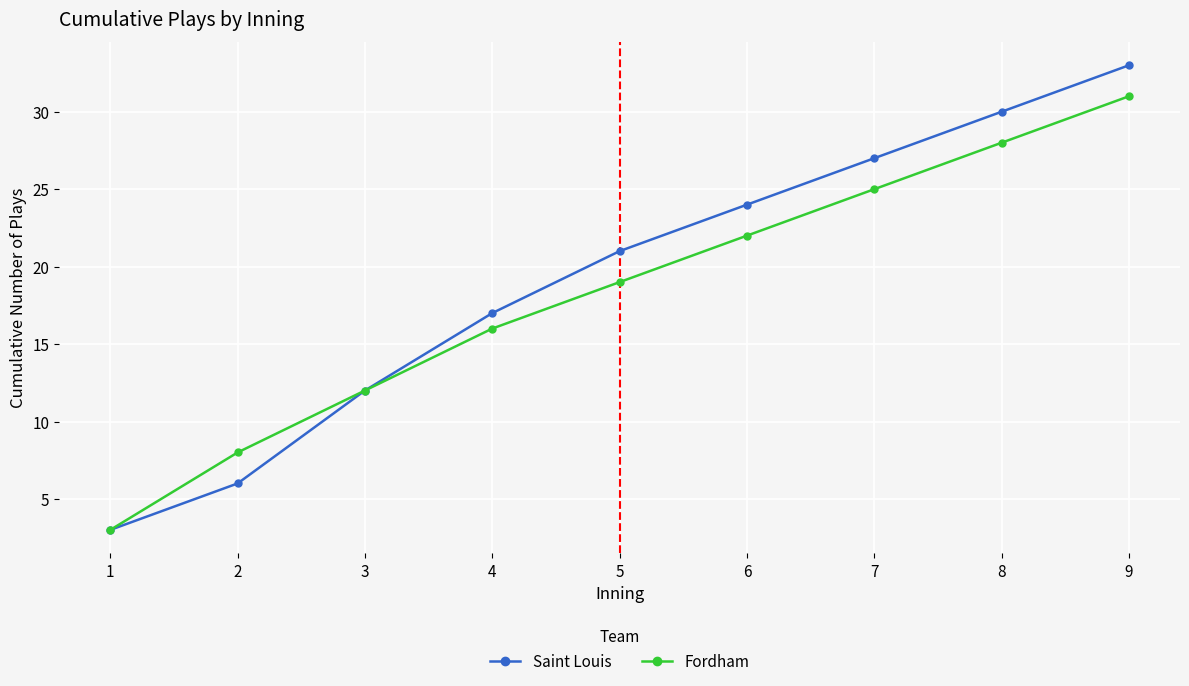

Which series has the widest spread of values?

Saint Louis